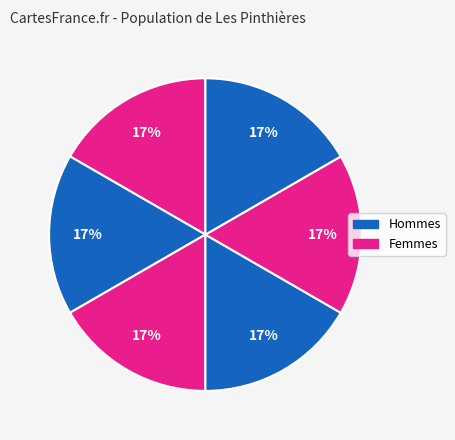

How many slices are in this pie chart?

6